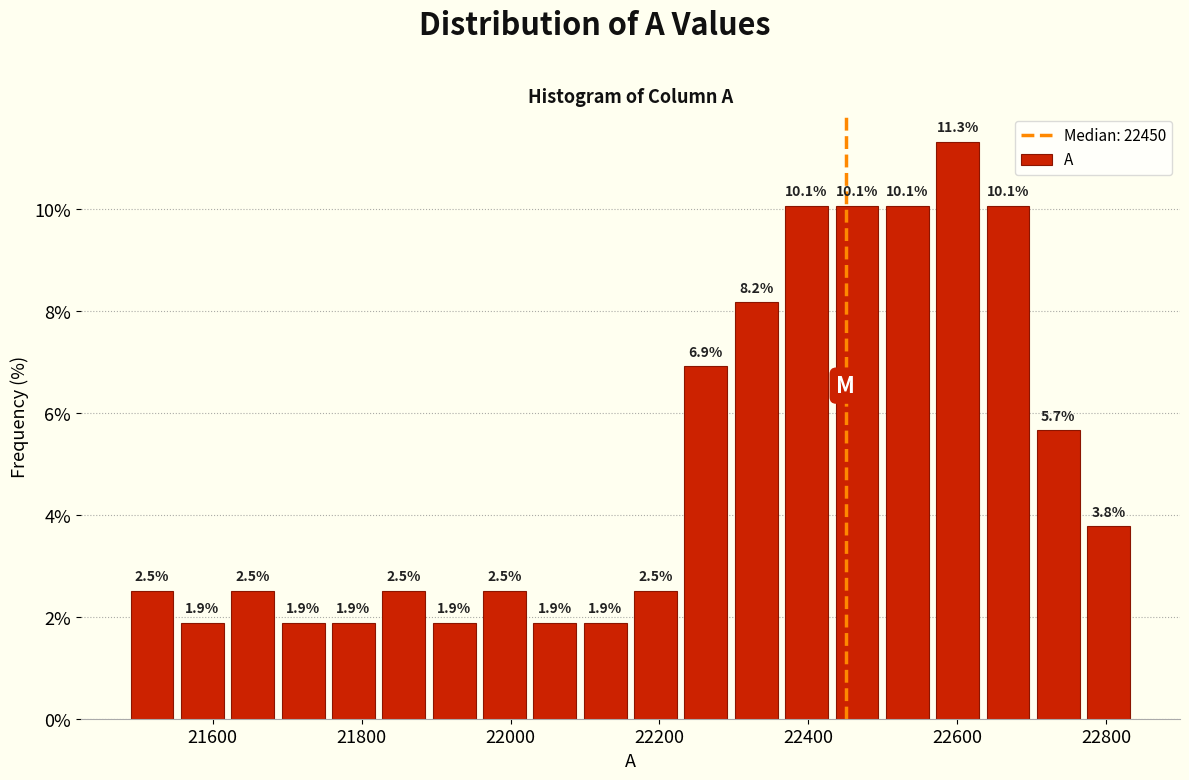

Around what value on the x-axis is the tallest bar? Give the approximate position of its centre, as read against the axis.

22600